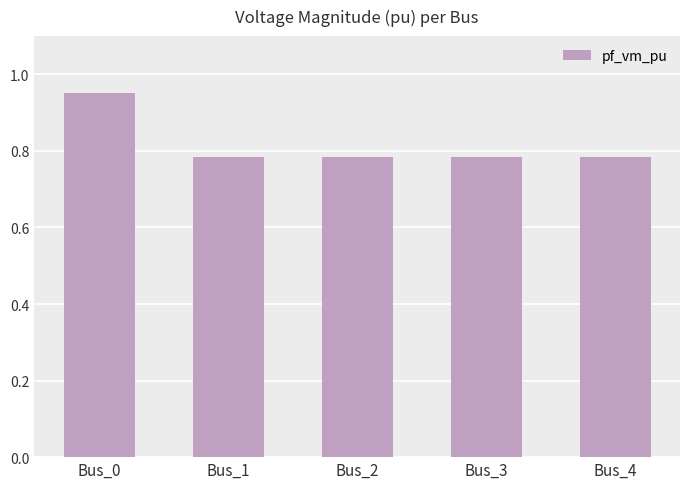

At which category does the chart reach its peak across all series?

Bus_0